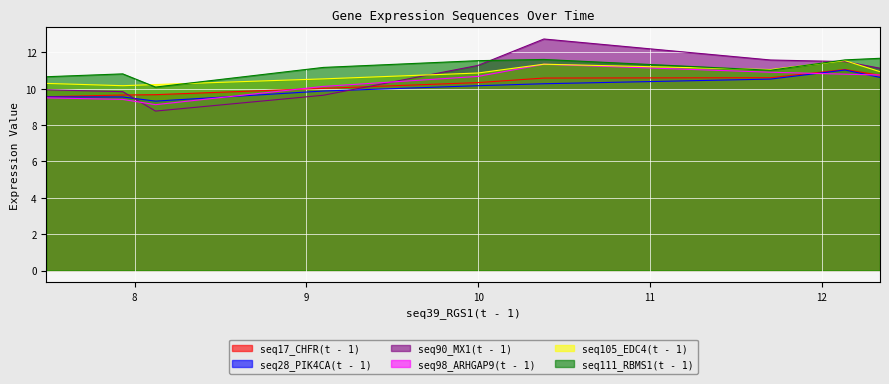

At which category does seq90_MX1(t - 1) reach its first local peak?

10.382